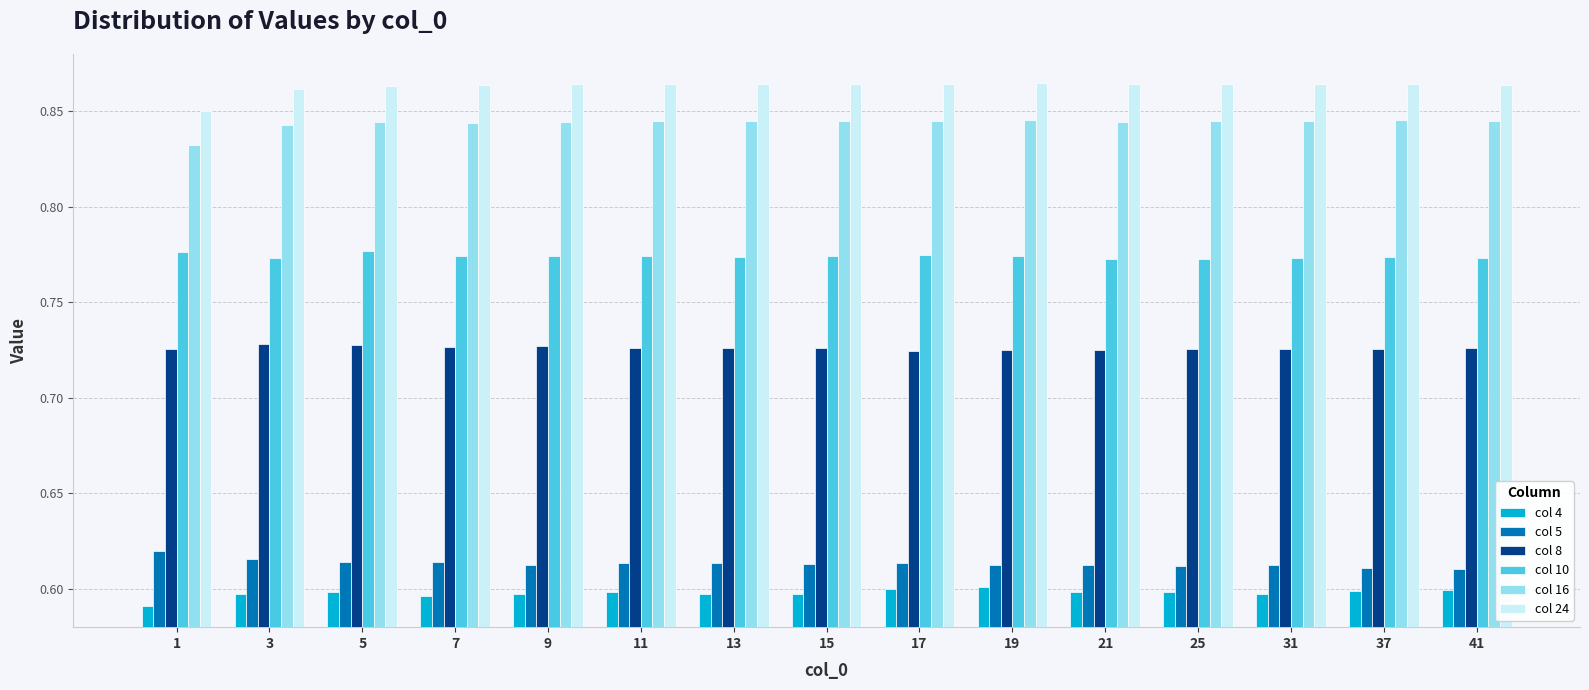

Which category has the lowest value in the col 24 series?

1